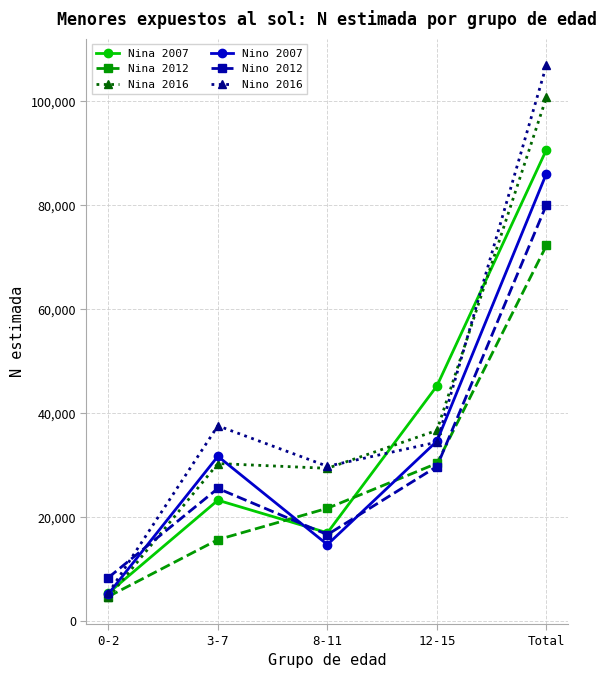

At which category is the sum across all series the highest?

Total